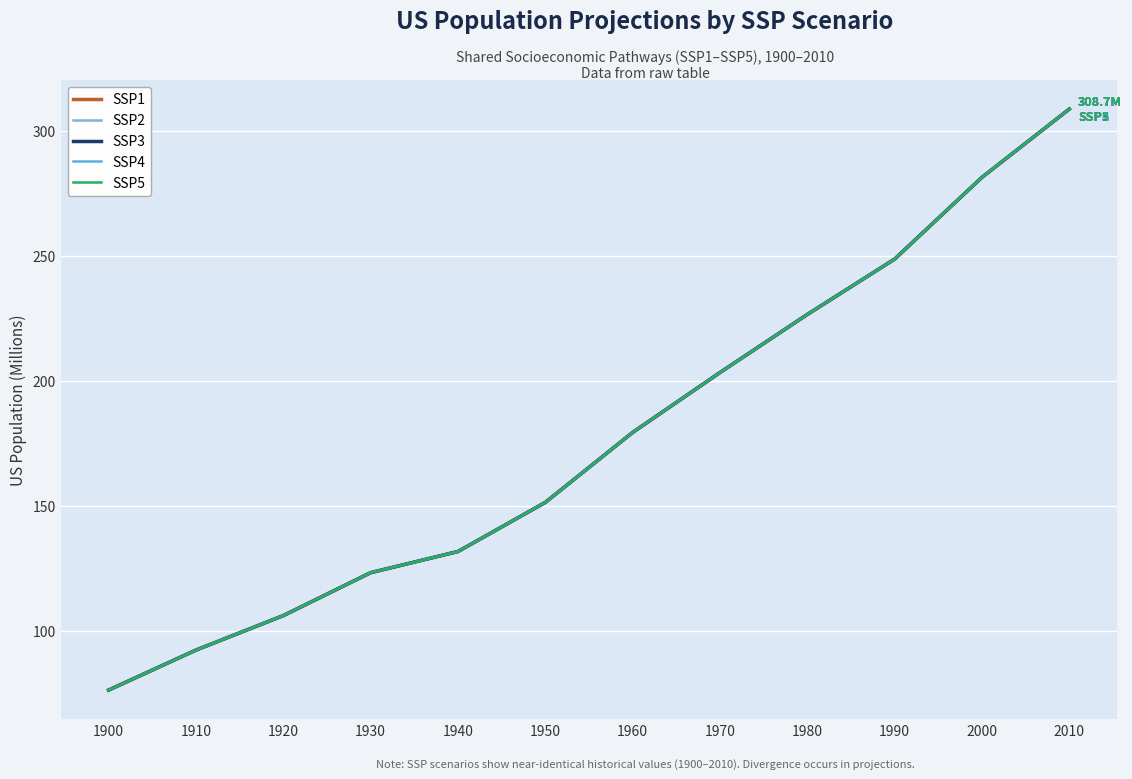

Rank the series by their maximum value, from highest to lowest.

SSP1, SSP2, SSP3, SSP4, SSP5